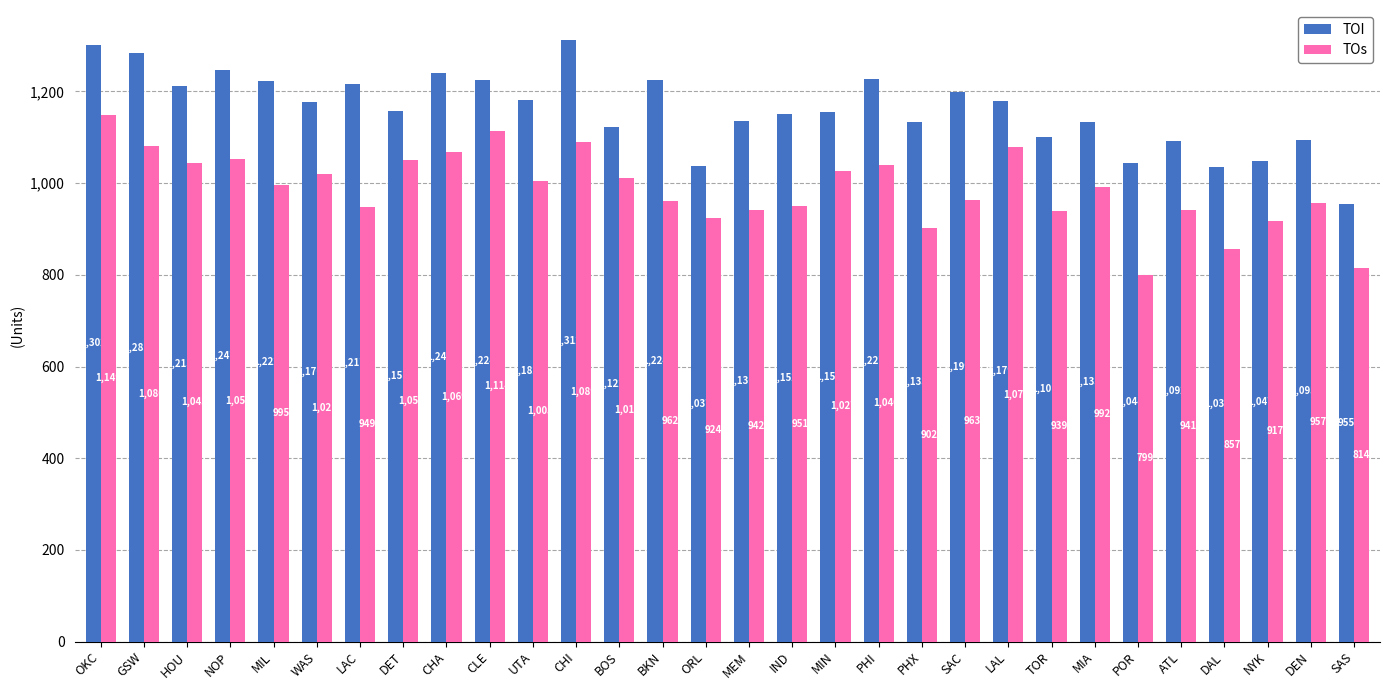

What is the average value of the TOs series?

987.9